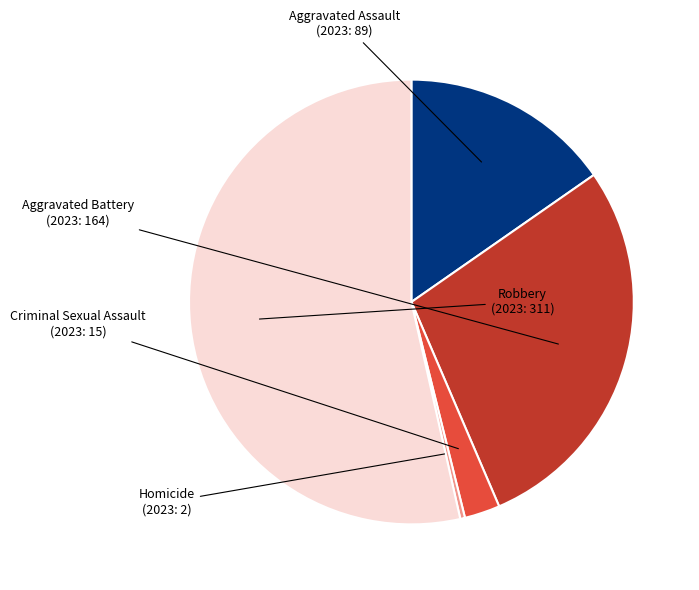

Does Aggravated Battery account for over 50% of the chart?

No